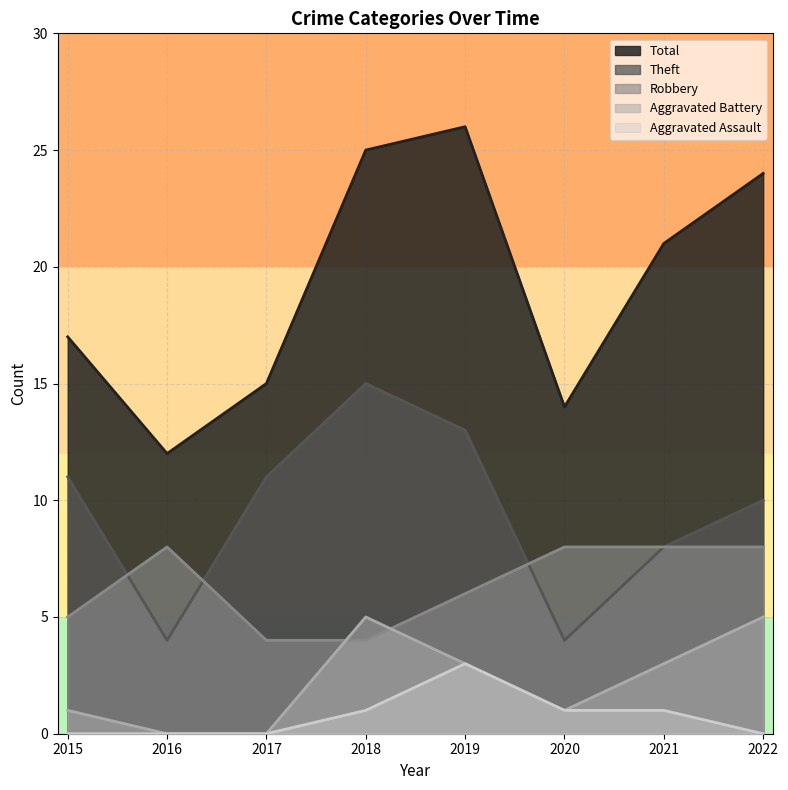

What is the difference between the maximum and second lowest values in the Aggravated Battery series?

5